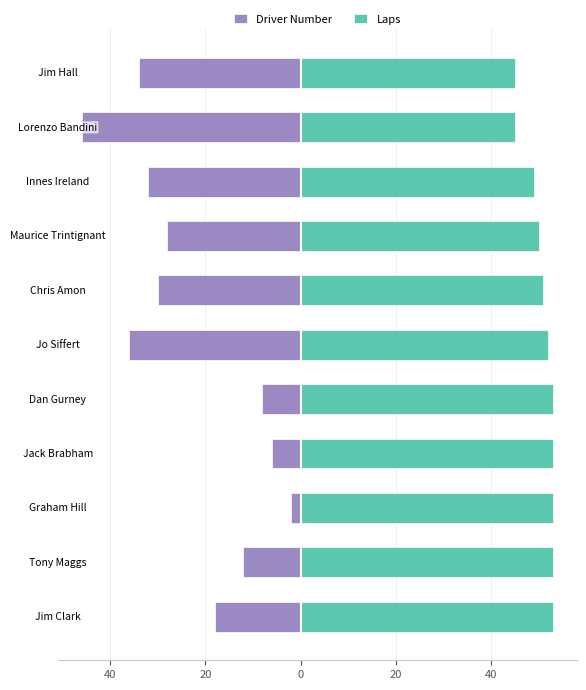

True or false: Laps has a value of 53 at 40.

True